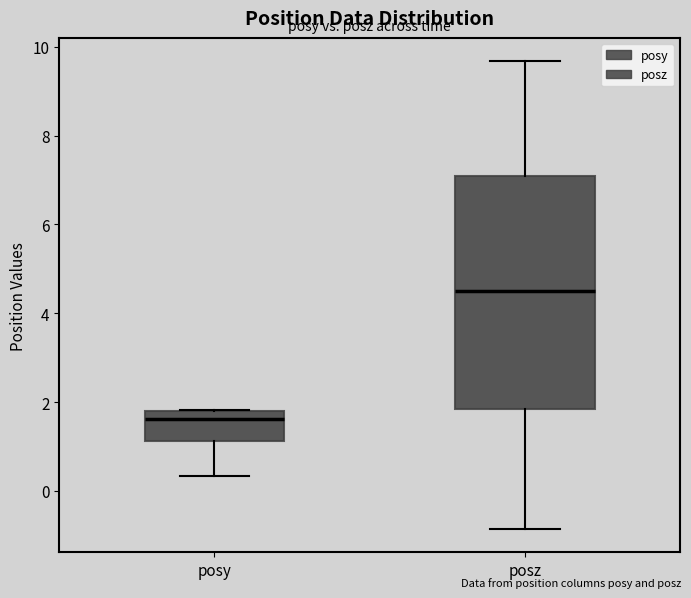

Comparing the boxes themselves (not the whiskers), which one is the tallest?

posz